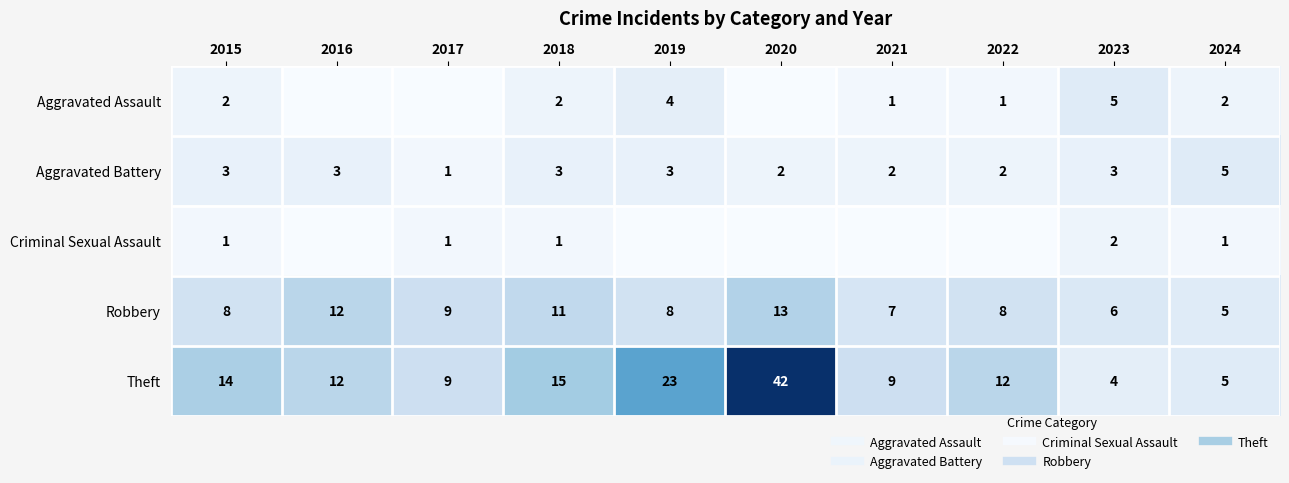

How many distinct data groups are displayed?

5